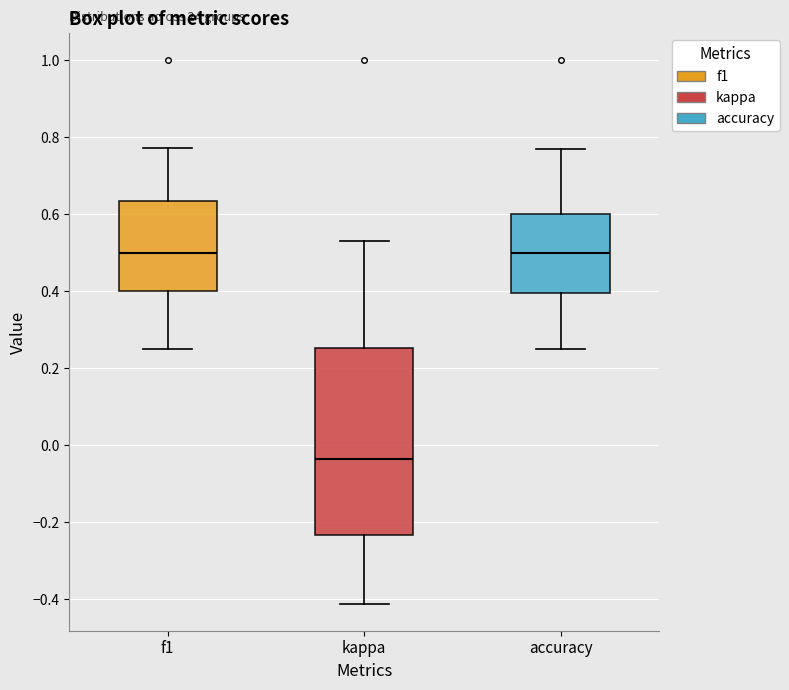

Reading left to right, transcribe this box plot: for each box, give where its median line is, the range the box spans, and where its two whiskers end, as read against the y-axis. The values are not printed on the chart, so give them approximately, as read against the axis.

f1: median 0.50, box 0.40 to 0.64, whiskers 0.26 to 0.78
kappa: median -0.04, box -0.24 to 0.26, whiskers -0.42 to 0.54
accuracy: median 0.50, box 0.40 to 0.60, whiskers 0.26 to 0.76